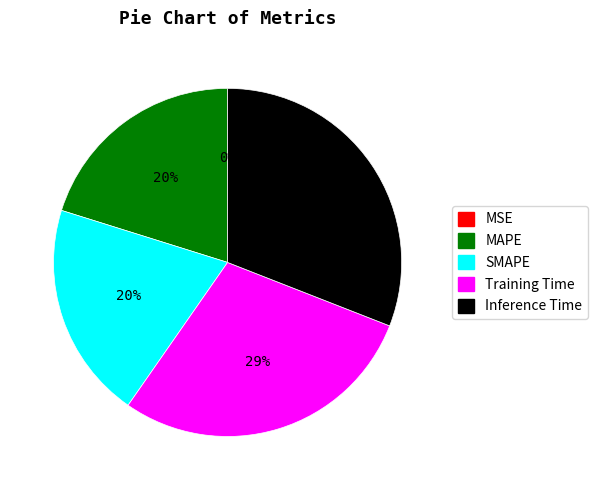

To the nearest percent, what is the difference between the MAPE and Training Time slice percentages?

9%